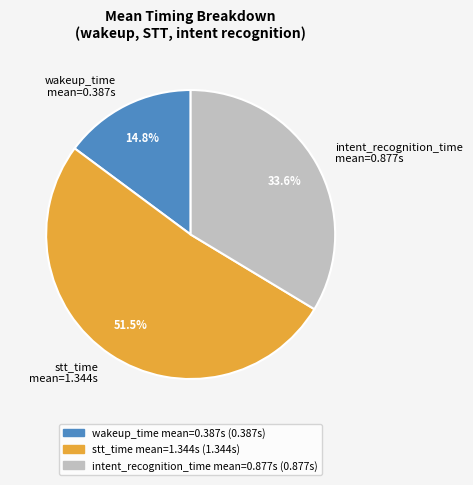

What is the ratio of the value at stt_time mean=1.344s to the value at wakeup_time mean=0.387s?

3.5